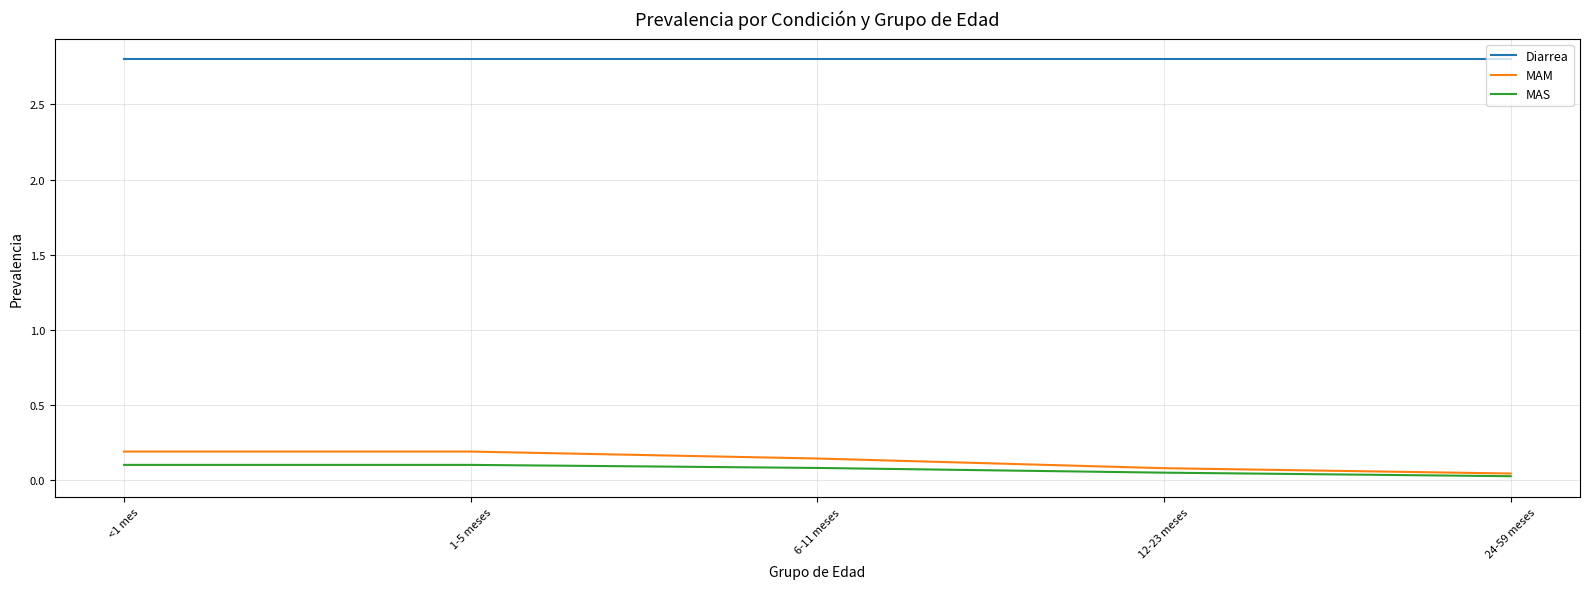

How many lines are shown in the chart?

3